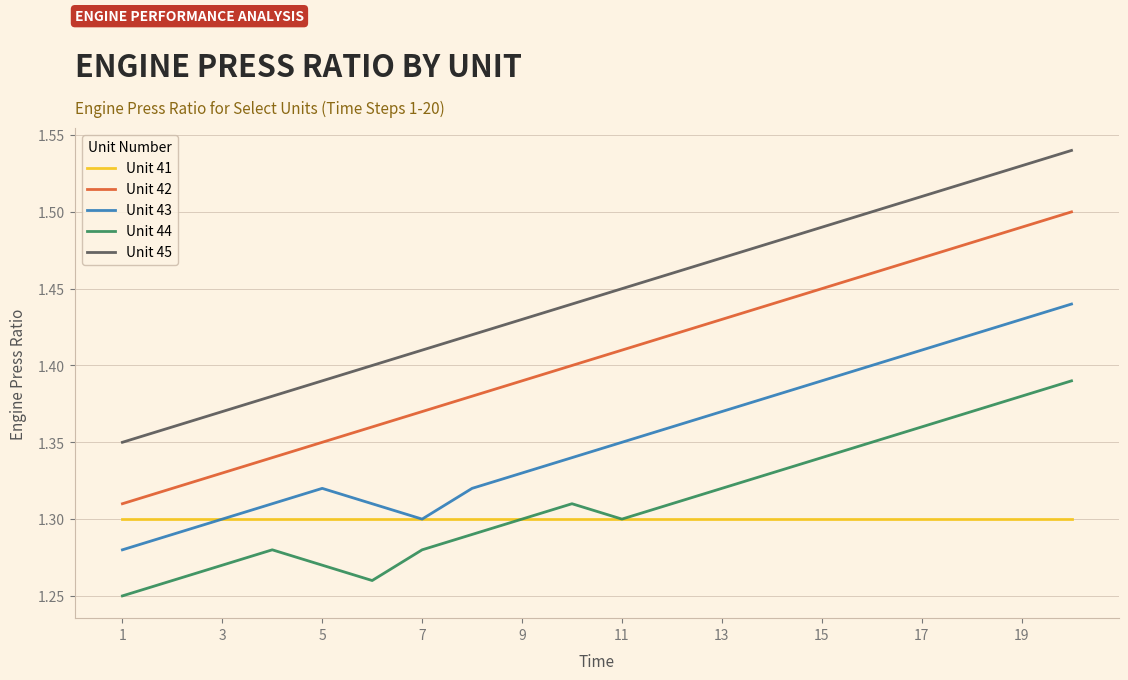

List the series in order of their peak value, lowest first.

Unit 41, Unit 44, Unit 43, Unit 42, Unit 45